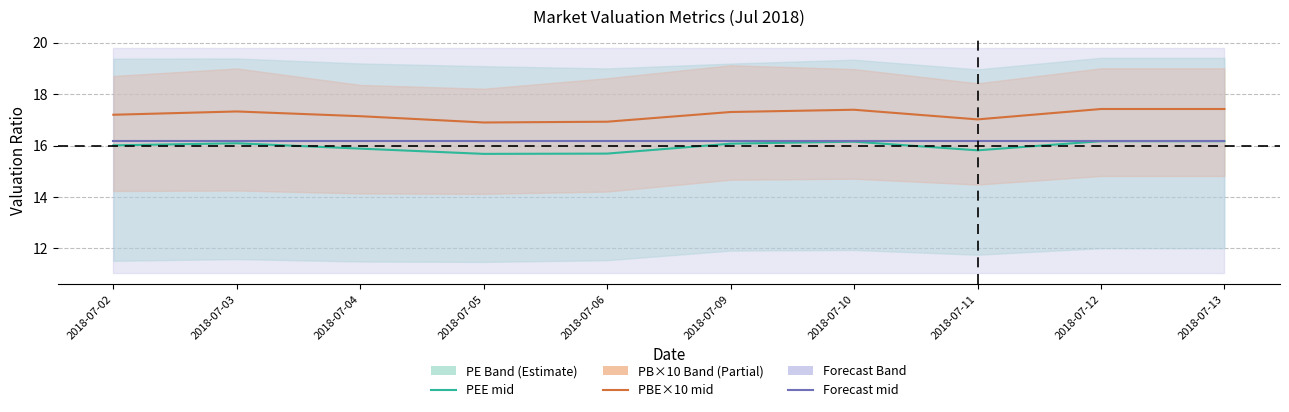

True or false: PBE×10 (mid) and Forecast (mid) cross at least once.

False